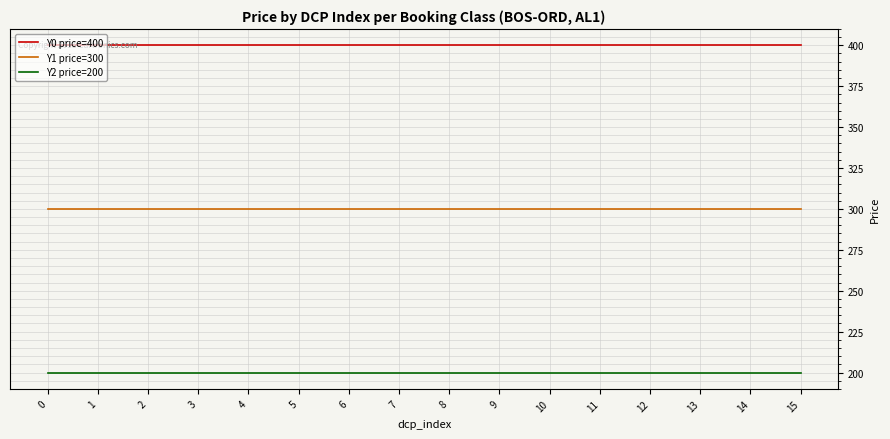

What is the approximate value of Y2 price=200 at 7?

200